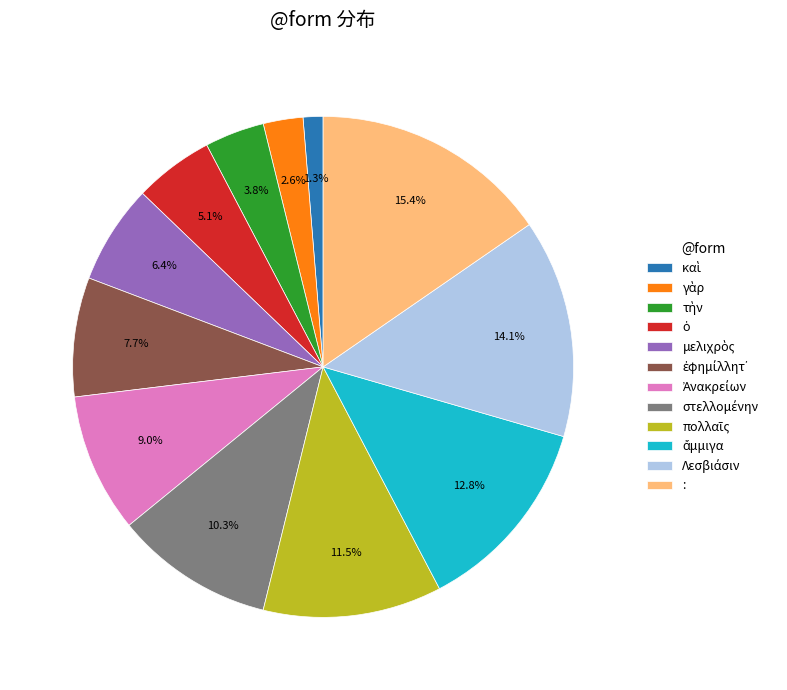

Which slice is the largest?

: